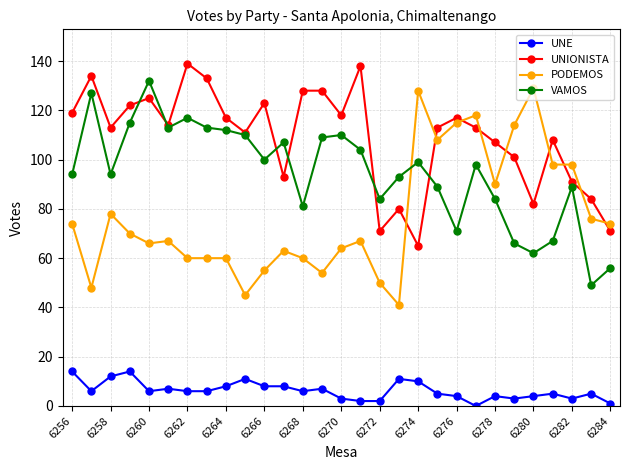

How many categories are shown in the chart?

29